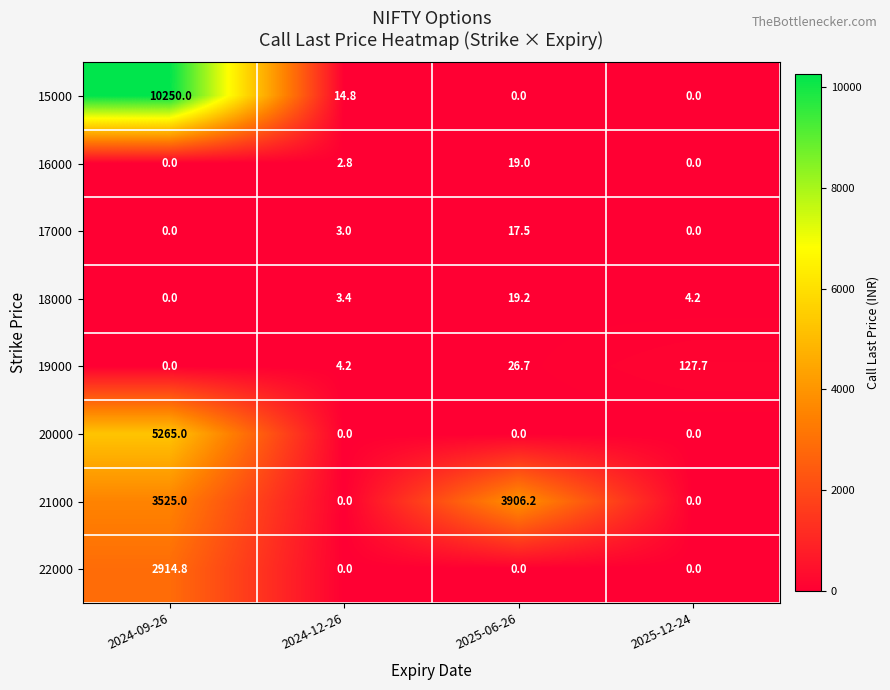

What is the difference between the maximum and minimum values in the 16000 series?

19.0